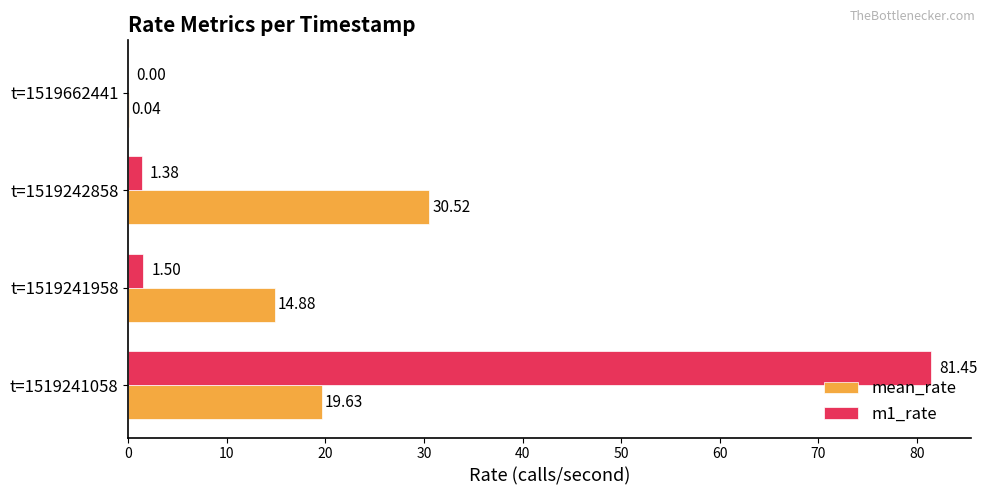

Between t=1519241958 and t=1519662441, which series saw the biggest shift?

mean_rate